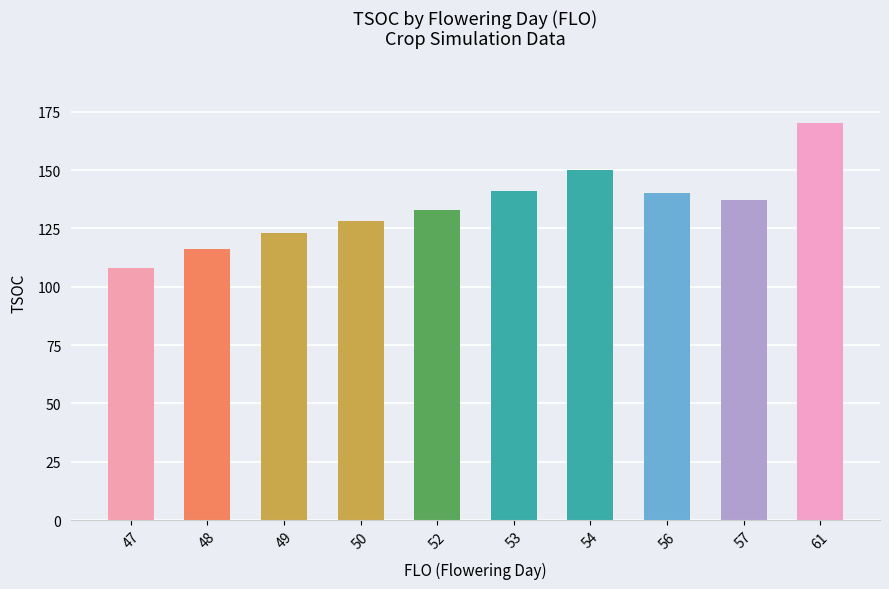

How many bars are there in total?

10